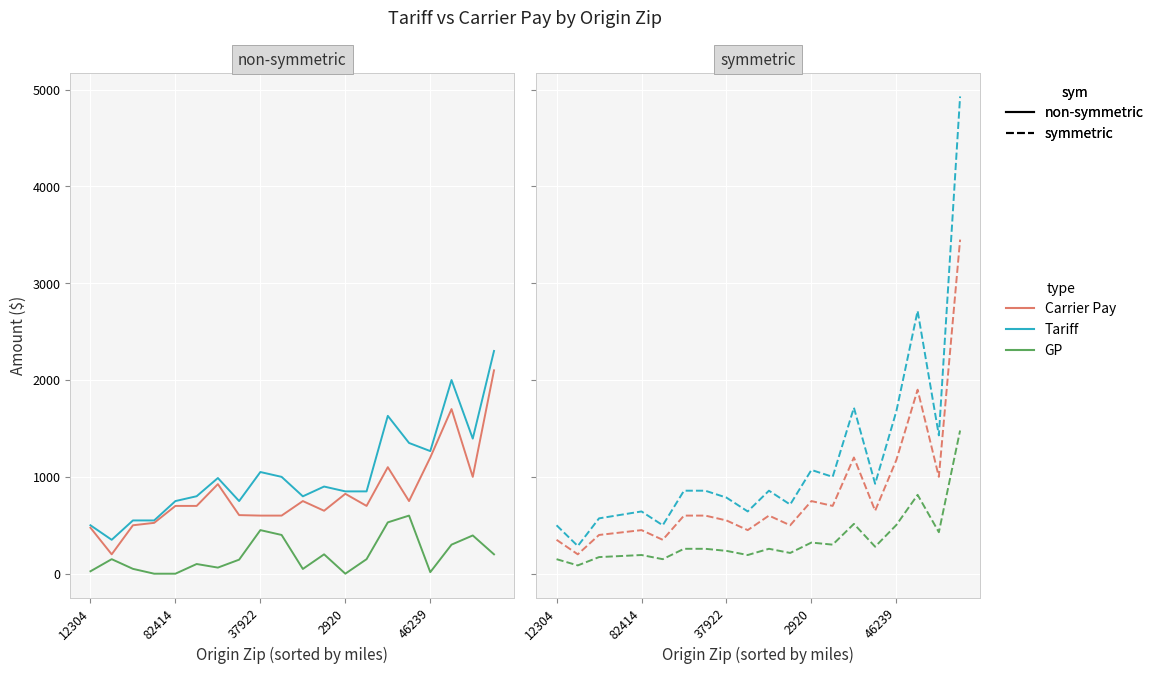

Which label corresponds to the largest value in the chart?

19